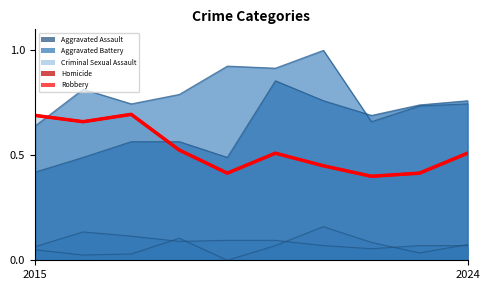

What is the sum of all Aggravated Assault values?

6.3